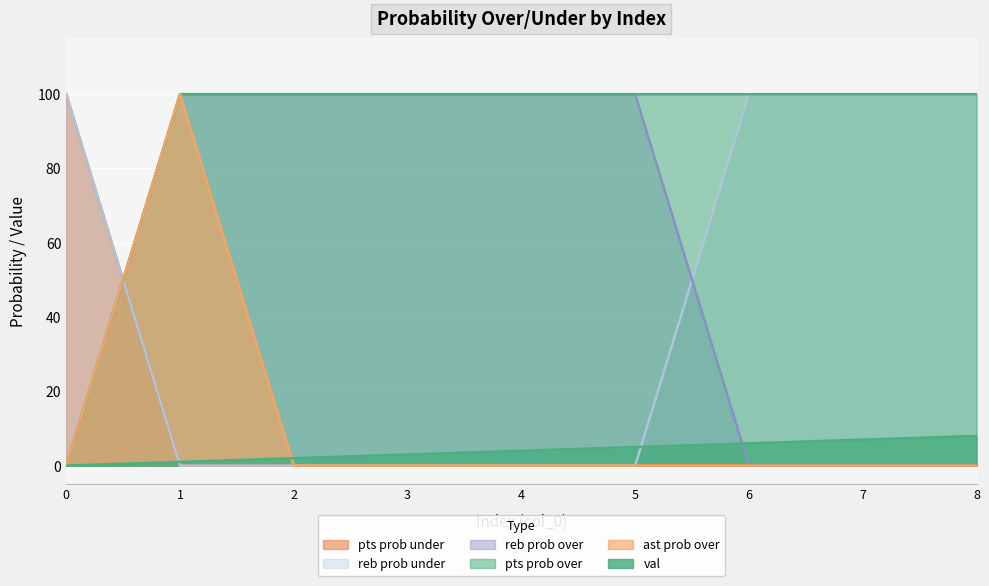

Is the value of reb prob under at 1 greater than the value of pts prob over at 8?

No